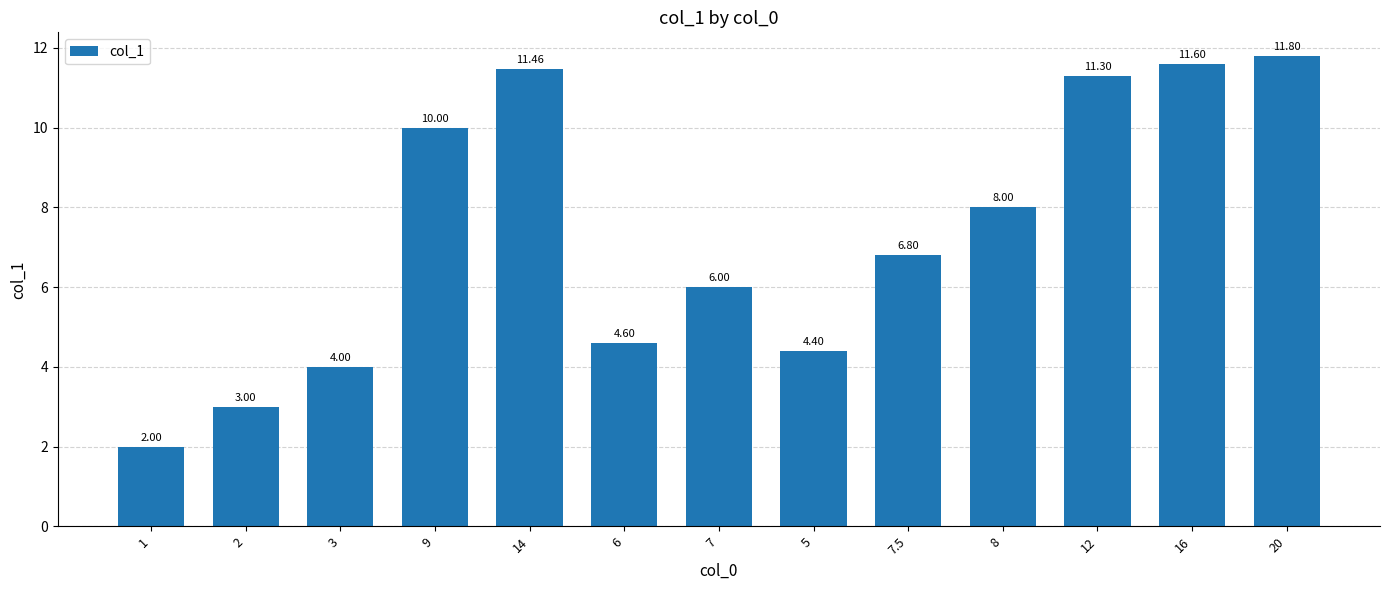

At which category does the chart reach its peak across all series?

20